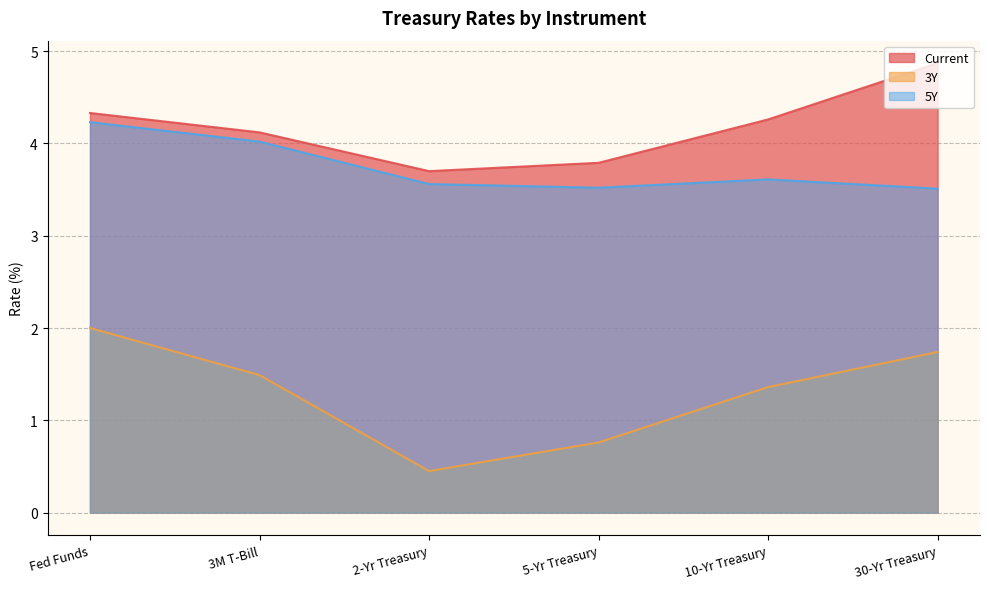

What is the label of the 6th point from the left?

30-Yr Treasury